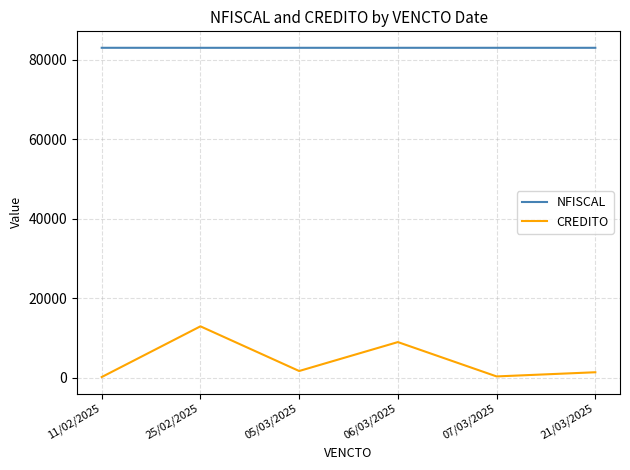

At which label does CREDITO reach its peak?

25/02/2025